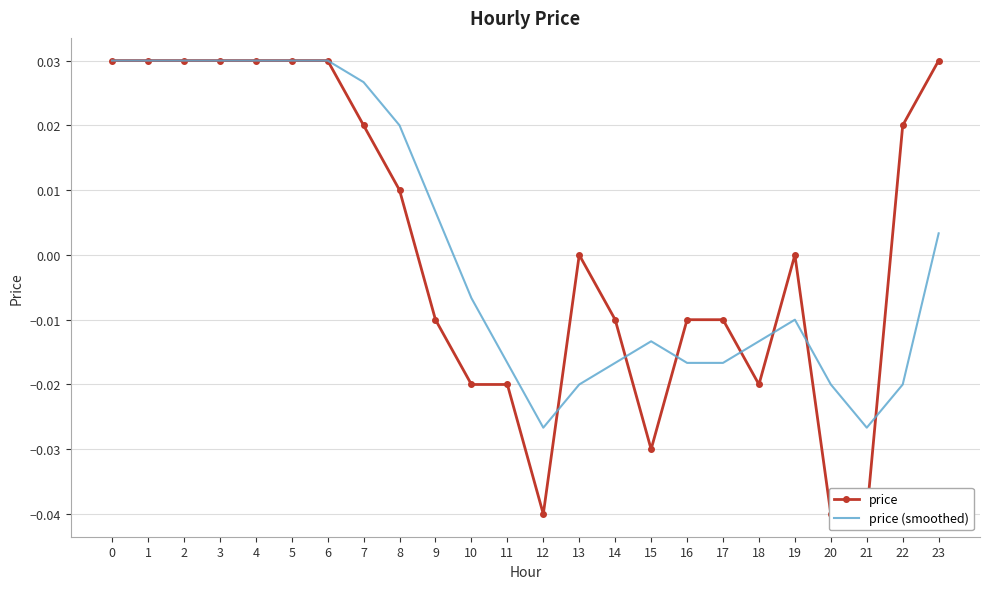

How many negative values does the price (smoothed) series have?

13